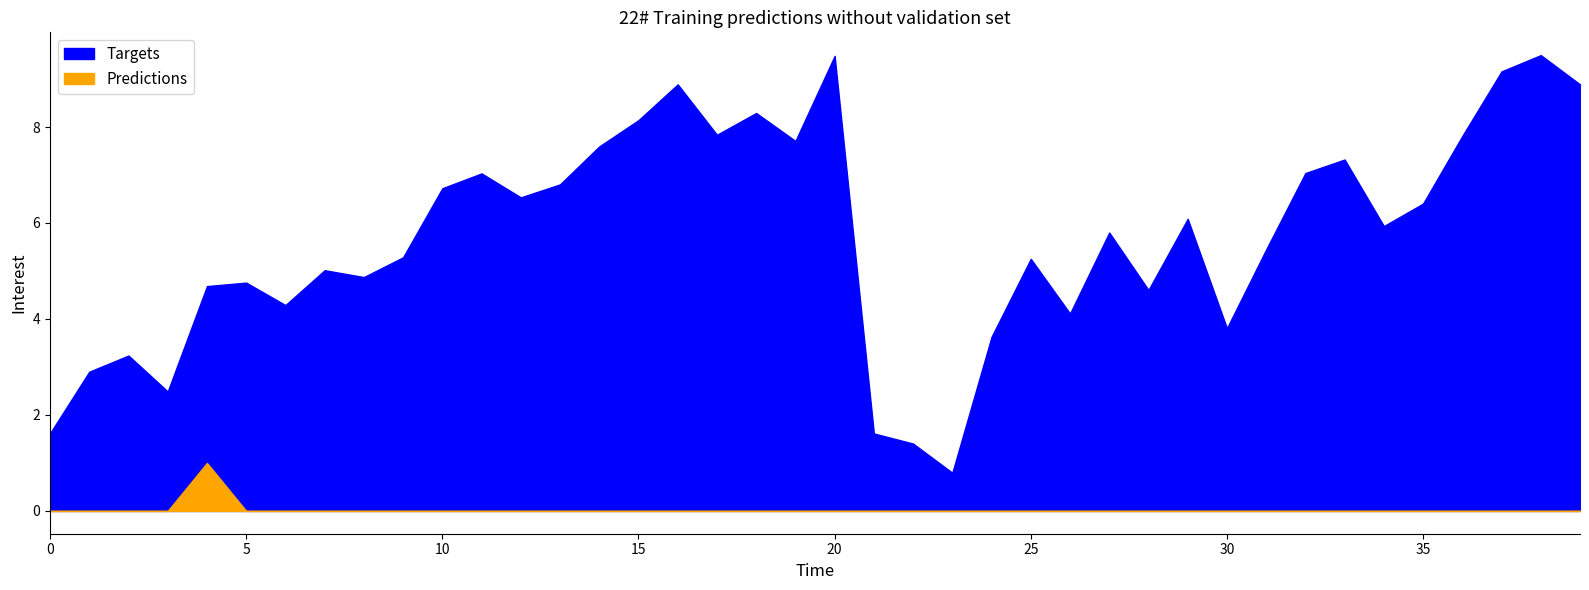

Rank the series by their maximum value, from lowest to highest.

Predictions, Targets